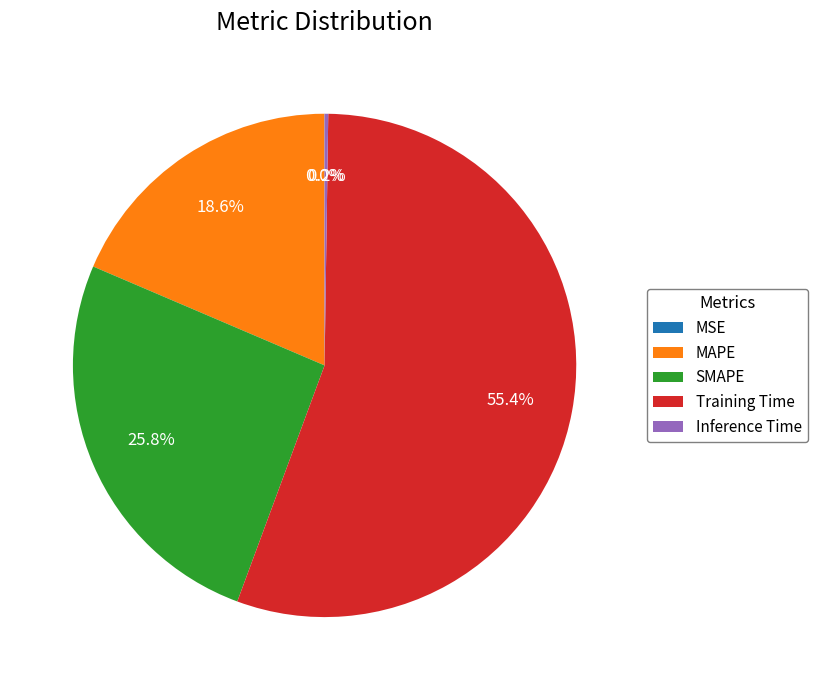

What is the largest slice in the pie chart?

Training Time